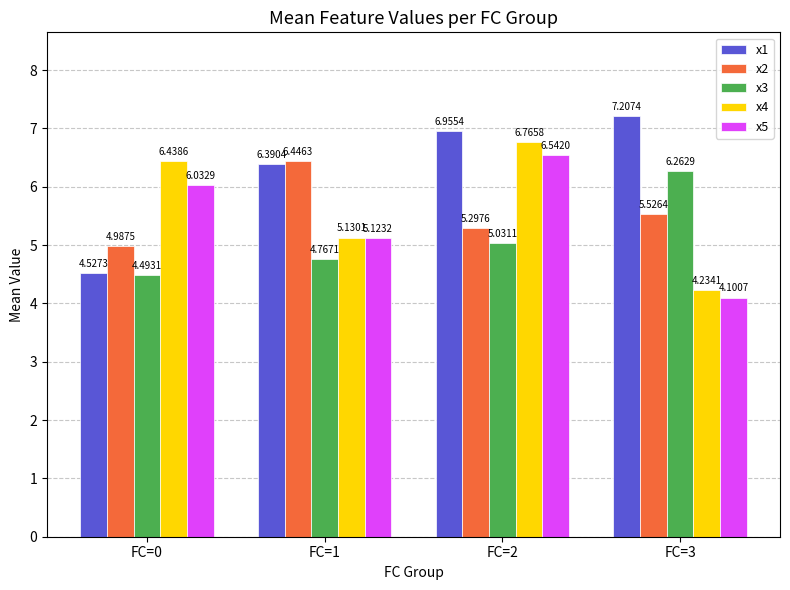

Rank the series at FC=2 from highest to lowest value.

x1, x4, x5, x2, x3